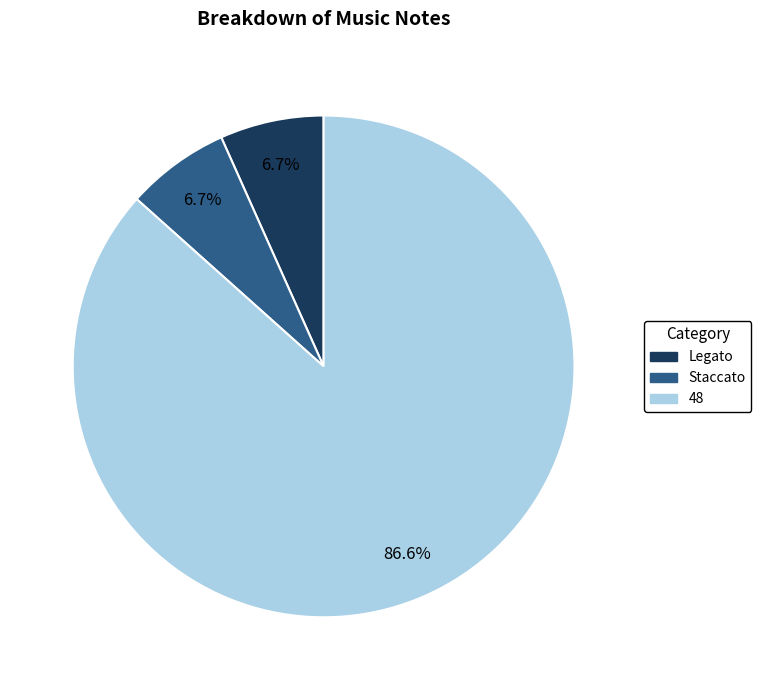

To the nearest percent, what is the difference between the largest and smallest slice percentages?

80%